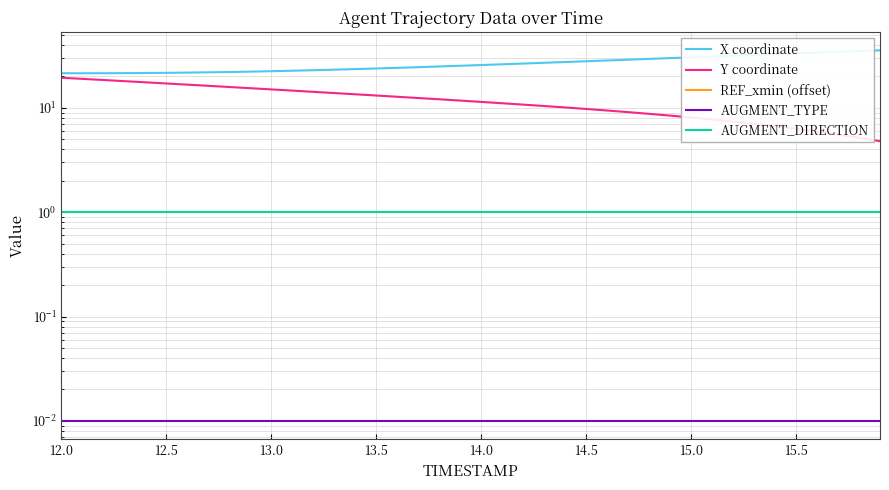

At which label is REF_xmin (offset) closest to 1?

12.0